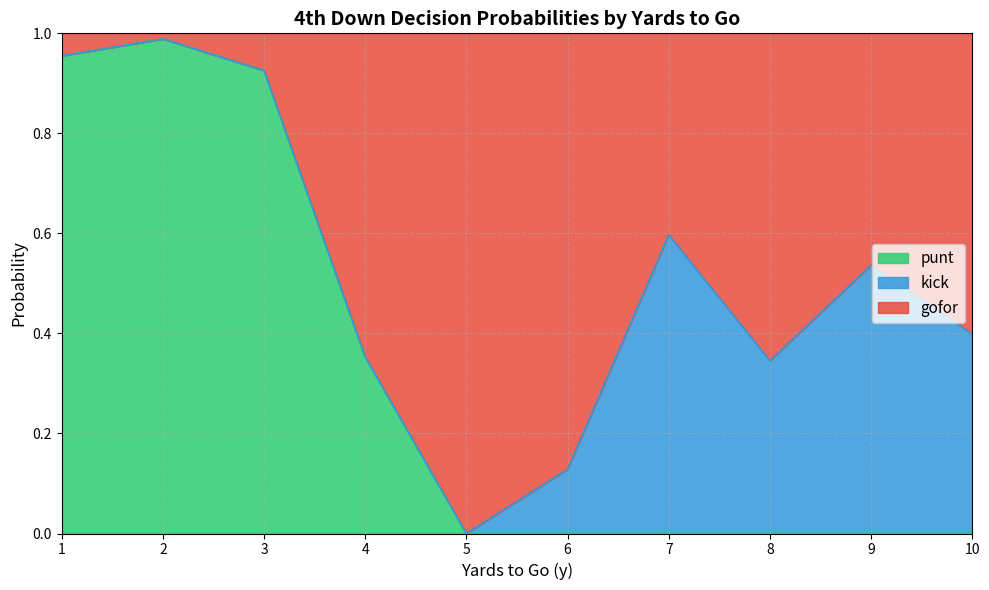

The gofor series shows 0.1 at 0. True or false?

True